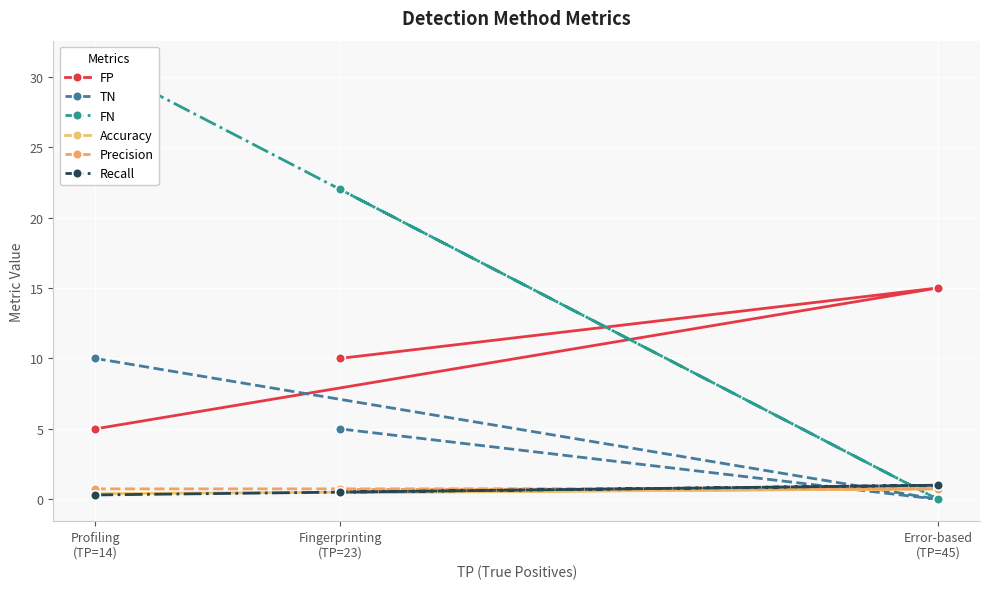

Reading left to right, extract all data points from this chart.

FP: Profiling
(TP=14)=5.0	Error-based
(TP=45)=15.0	Fingerprinting
(TP=23)=10.0
TN: Profiling
(TP=14)=10.0	Error-based
(TP=45)=0.0	Fingerprinting
(TP=23)=5.0
FN: Profiling
(TP=14)=31.0	Error-based
(TP=45)=0.0	Fingerprinting
(TP=23)=22.0
Accuracy: Profiling
(TP=14)=0.4	Error-based
(TP=45)=0.8	Fingerprinting
(TP=23)=0.5
Precision: Profiling
(TP=14)=0.7	Error-based
(TP=45)=0.8	Fingerprinting
(TP=23)=0.7
Recall: Profiling
(TP=14)=0.3	Error-based
(TP=45)=1.0	Fingerprinting
(TP=23)=0.5